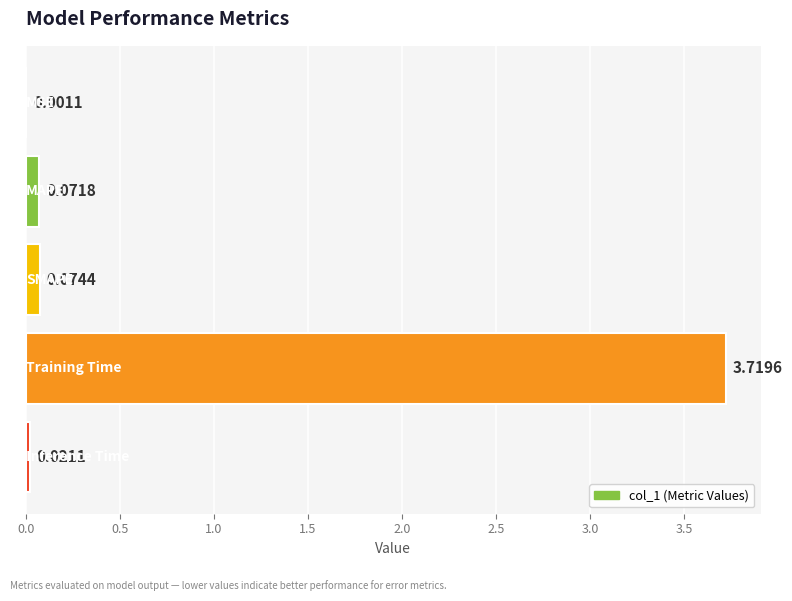

Are the bars horizontal?

Yes